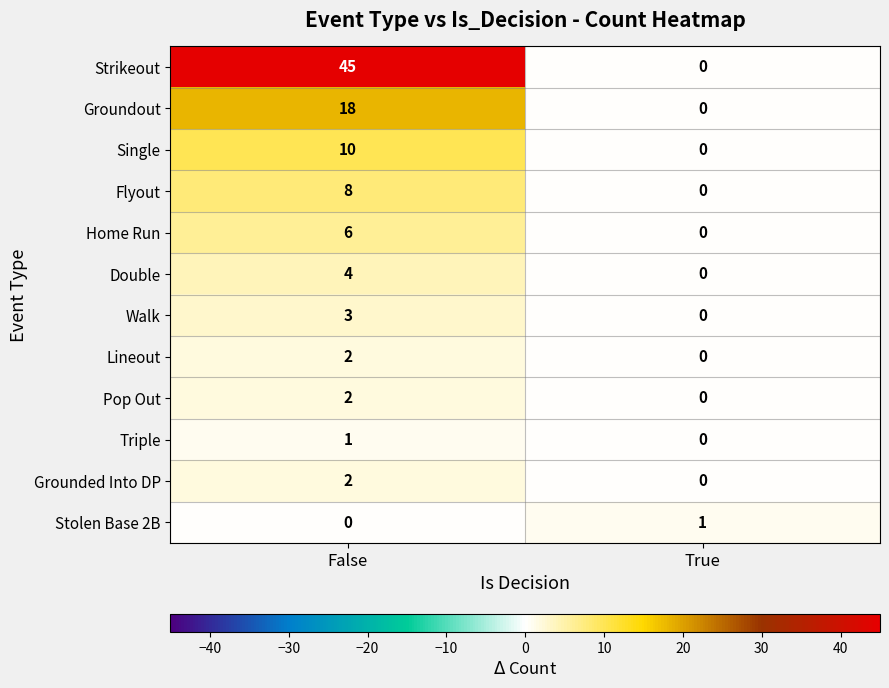

True or false: Lineout has a value of 0 at True.

True